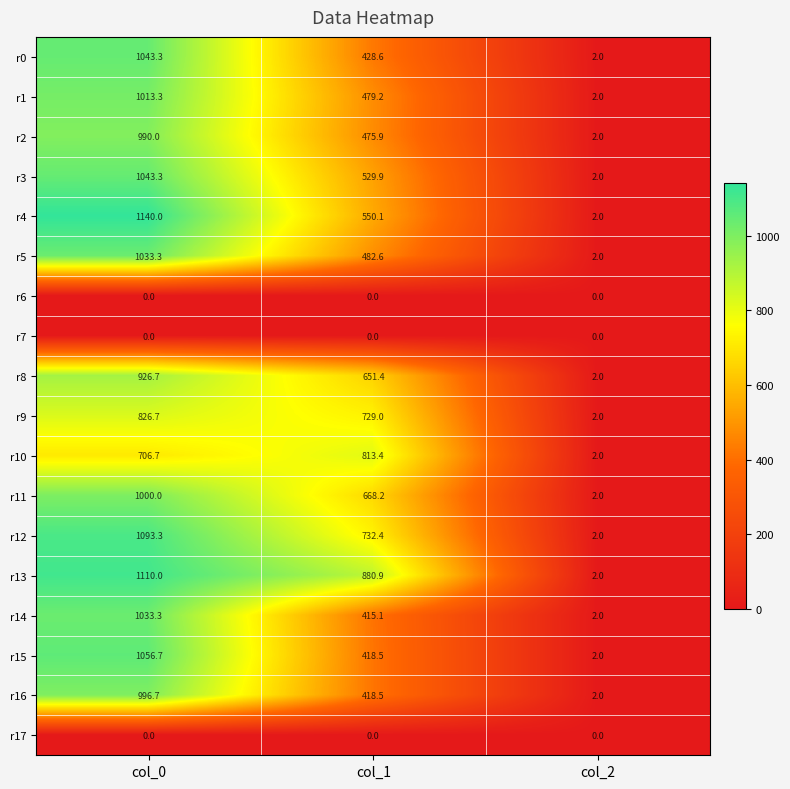

What is the difference between the highest and lowest values at col_2?

2.0